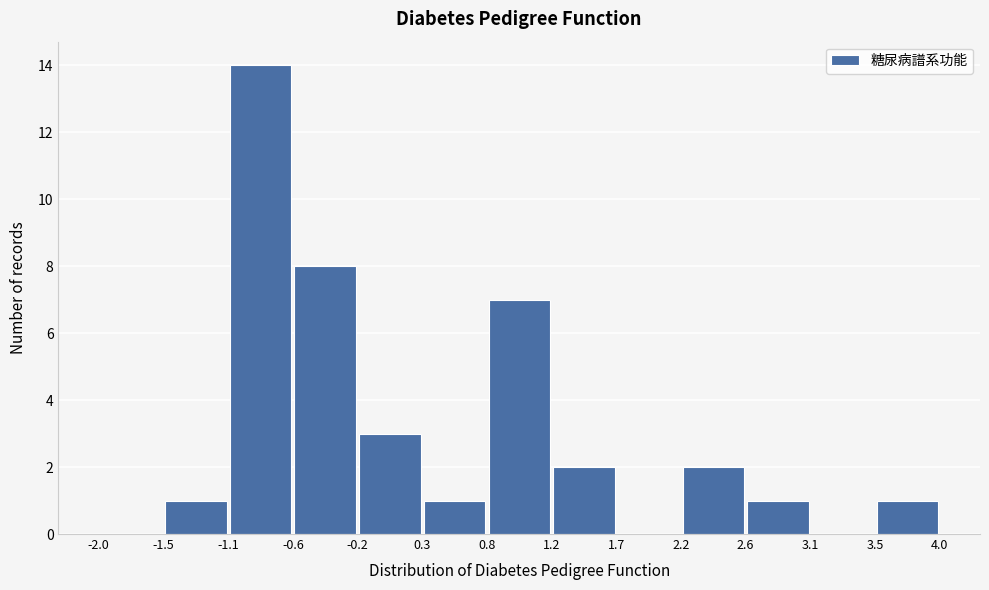

What is the height of the bar covering 3.5 to 4.0 on the x-axis? The values are not printed on the chart, so give them approximately, as read against the axis.

1